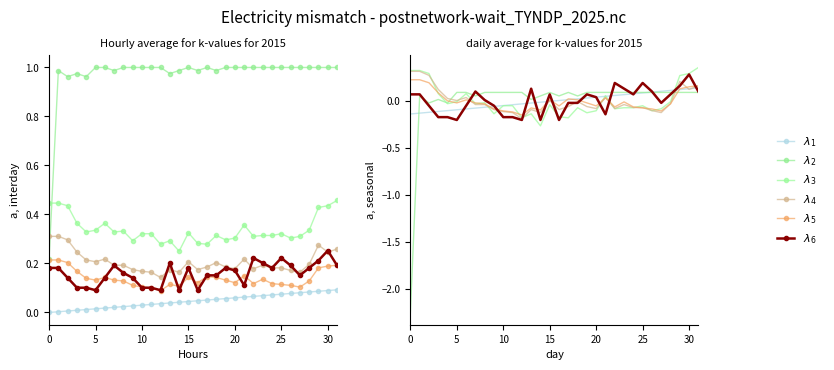

What is the value of the $\lambda_1$ point at the 5th from the left?

-0.1